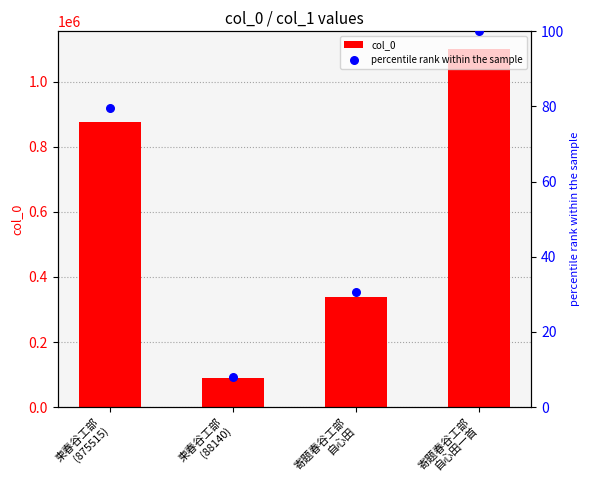

What is the total value across all series at 寄题春谷工部
自心田?

337972.7